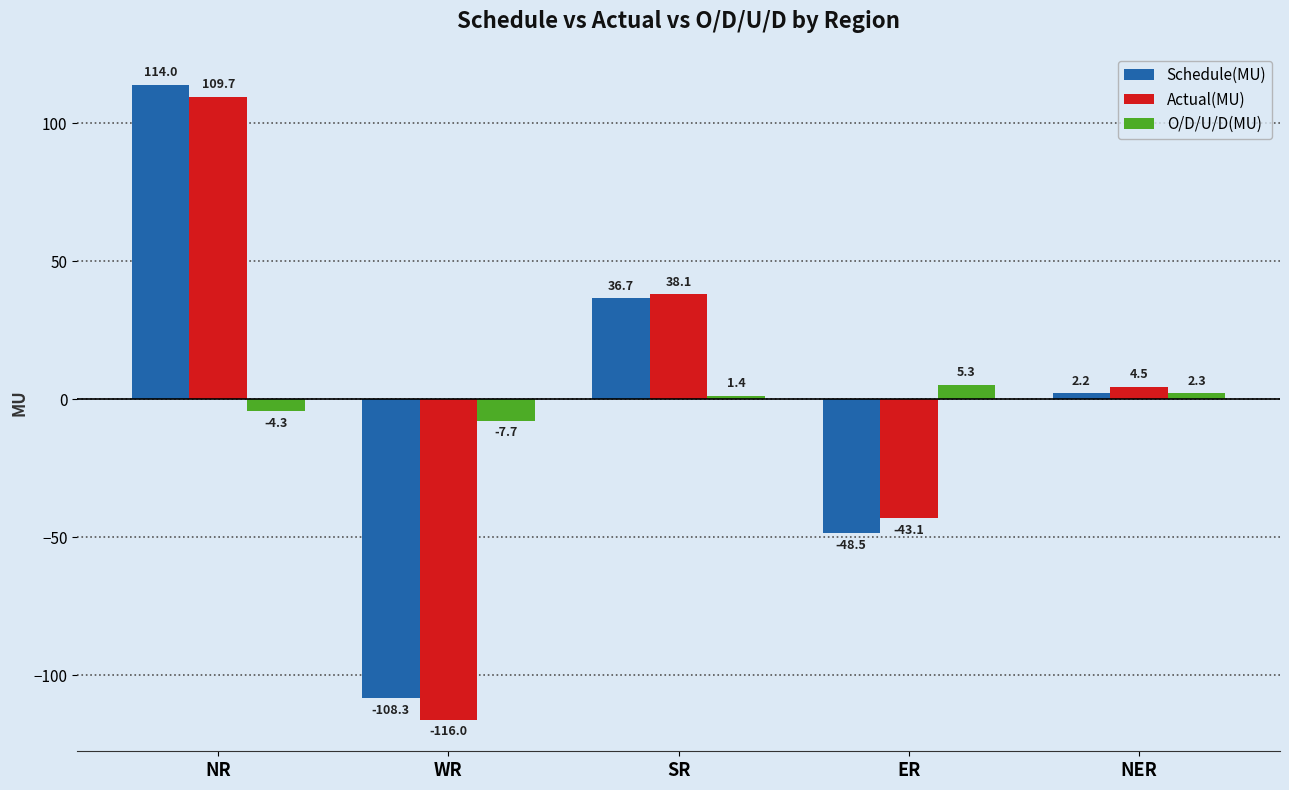

List the labels in order of O/D/U/D(MU) value, largest first.

ER, NER, SR, NR, WR